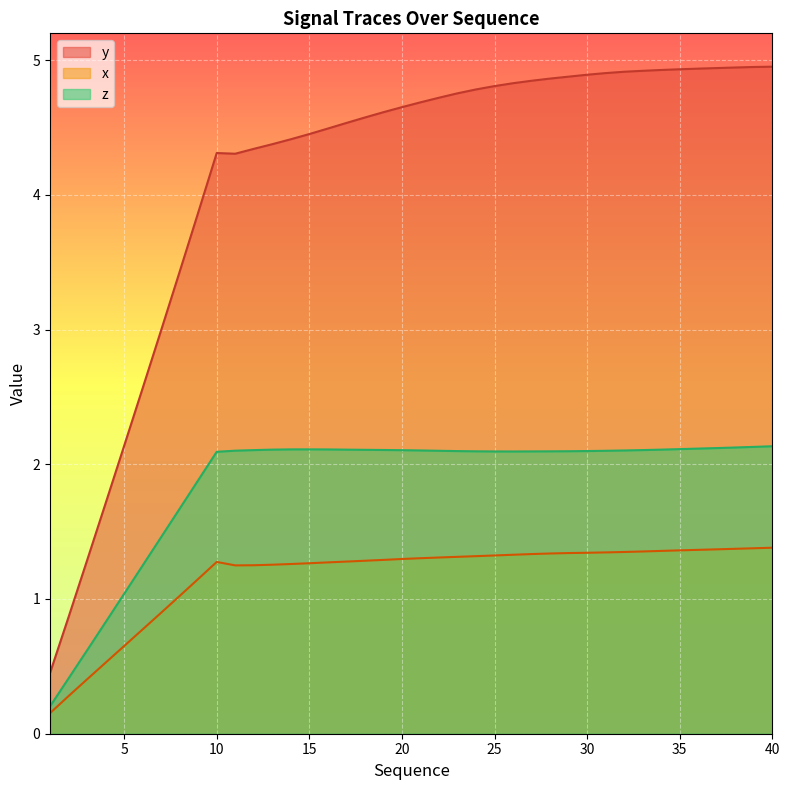

Where does the y series first go above 4?

10